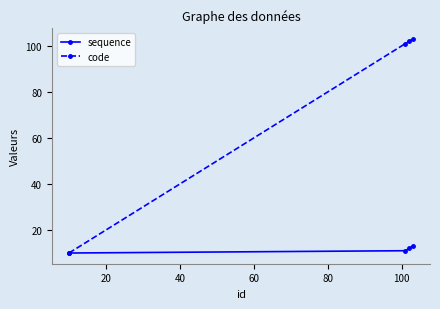

Which series has the largest total across all categories?

code